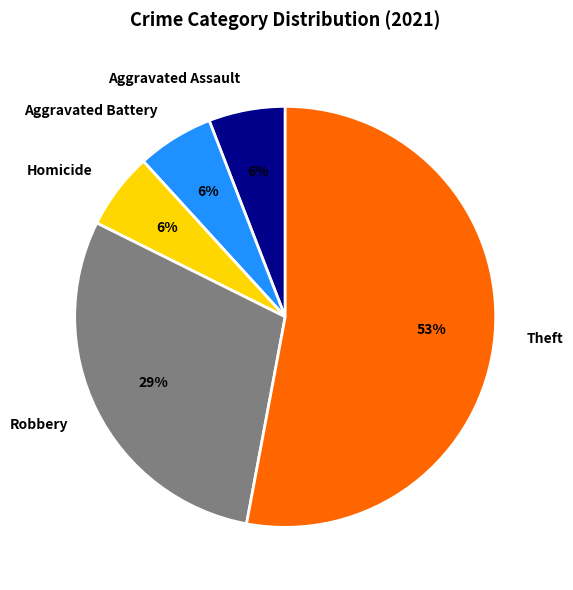

The Aggravated Battery slice represents 1% of the pie. True or false?

False